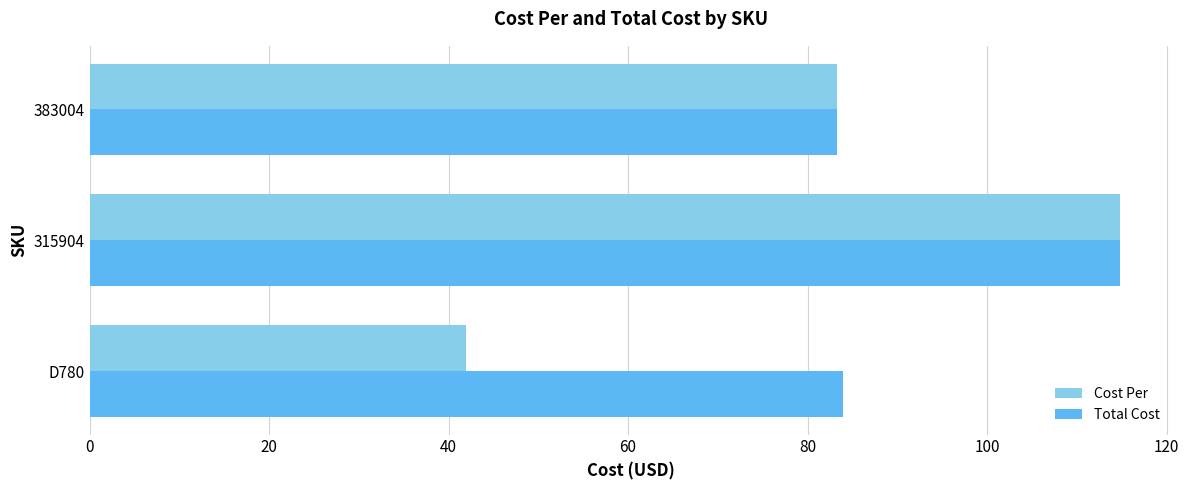

Rank the series by their average value, from highest to lowest.

Total Cost, Cost Per